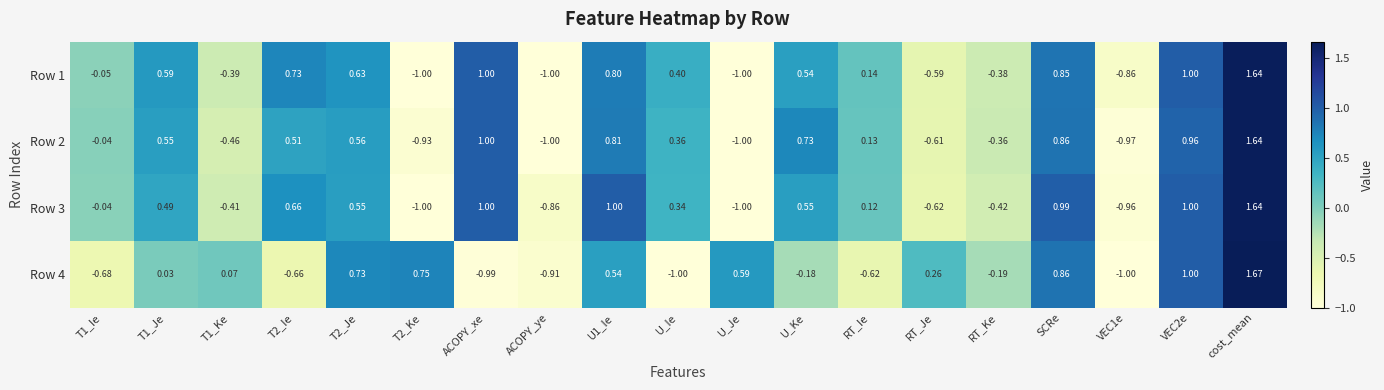

Is the value of Row 1 at T1_Ke greater than the value of Row 4 at T1_Ie?

Yes